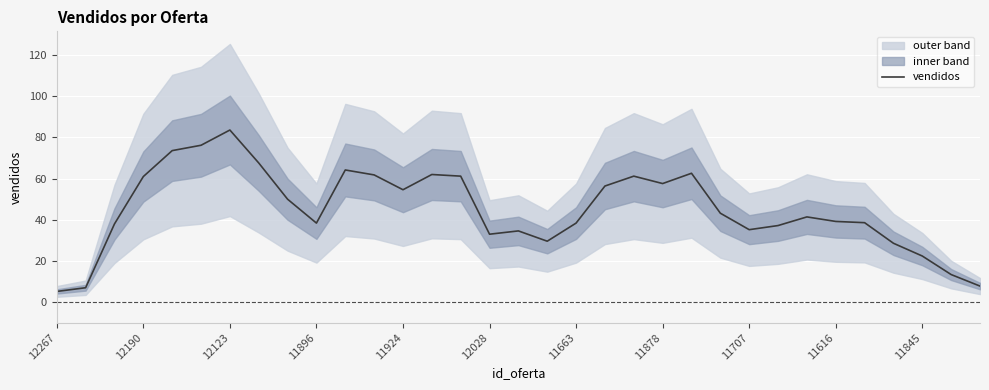

Which category has the highest value in the vendidos series?

12123